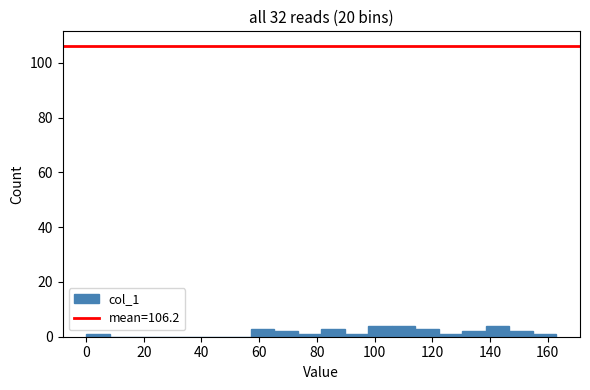

How tall is the bar that spans 82 to 90 on the x-axis? Neither the bar edges nor the heights are printed on the chart, so give them approximately, as read against the axes.

4